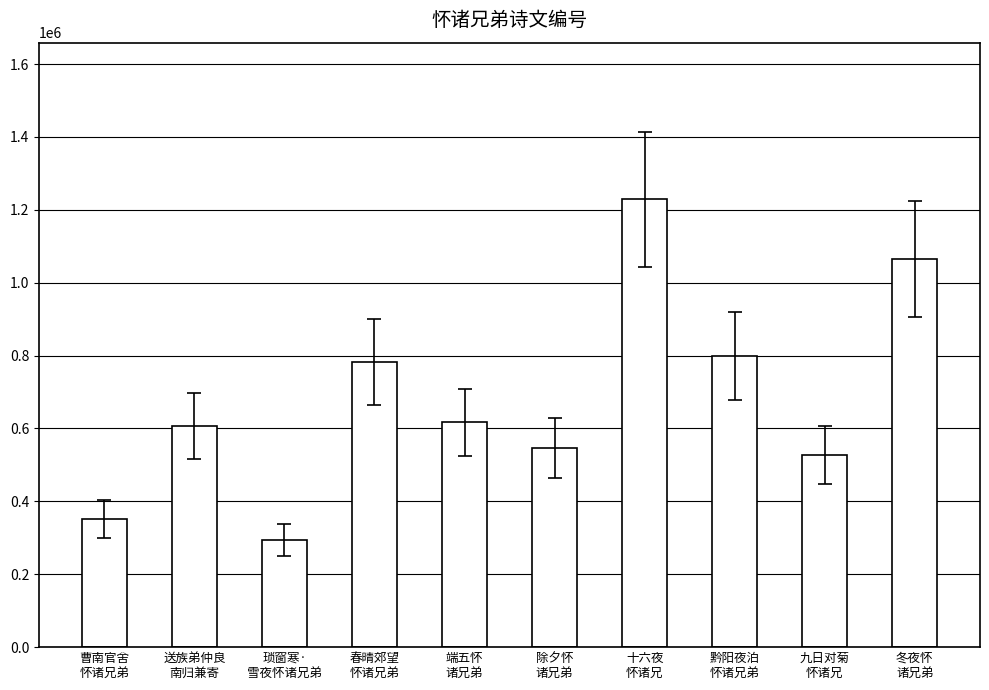

Reading right to left, list all the values displayed in this chart.

1065687	527175	799286	1228682	547573	617010	783120	293666	607224	351603